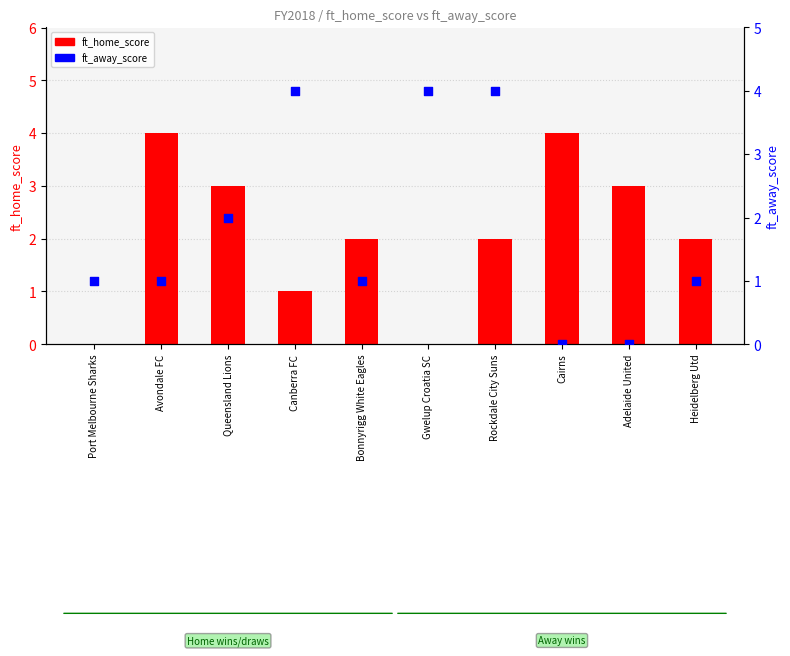

Which series has the largest Y range (max minus min)?

ft_home_score